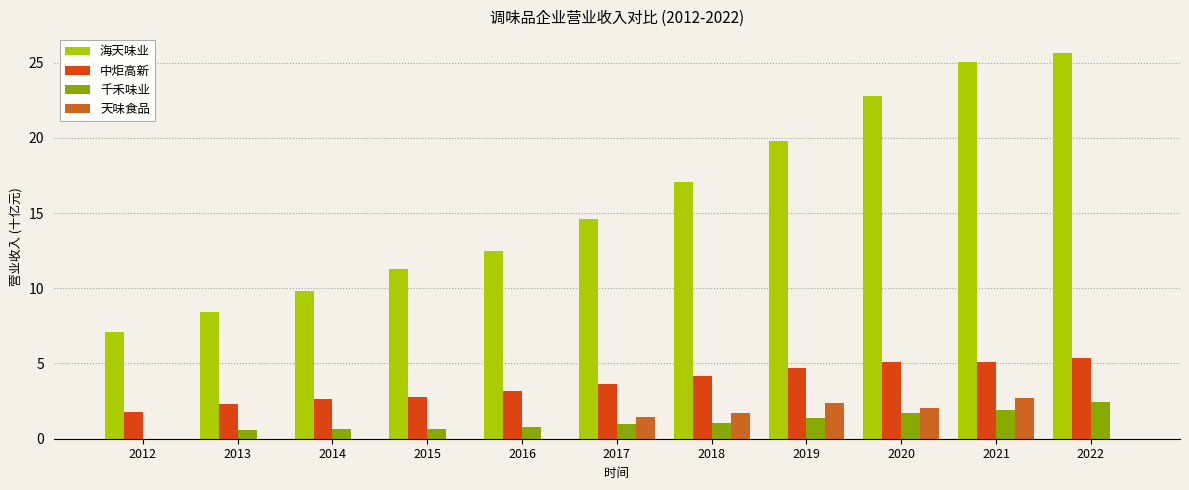

Which series has the largest total across all categories?

海天味业